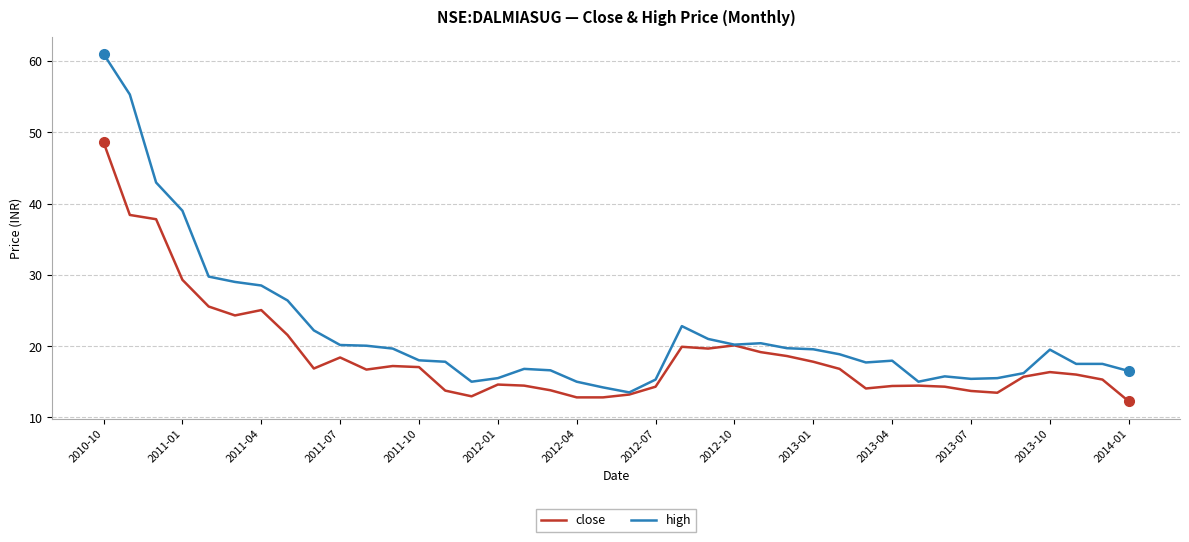

Which series has the widest spread of values?

high